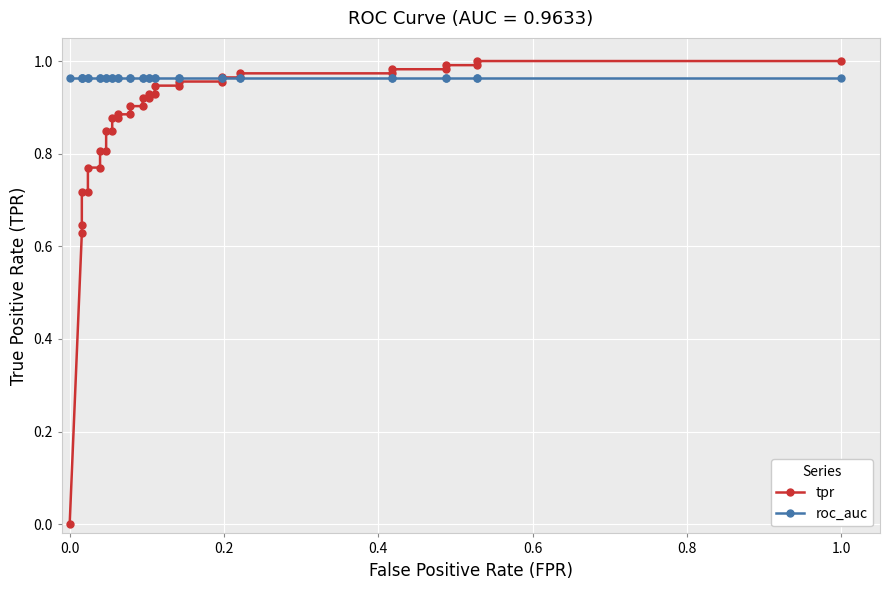

Which series has the largest total across all categories?

roc_auc